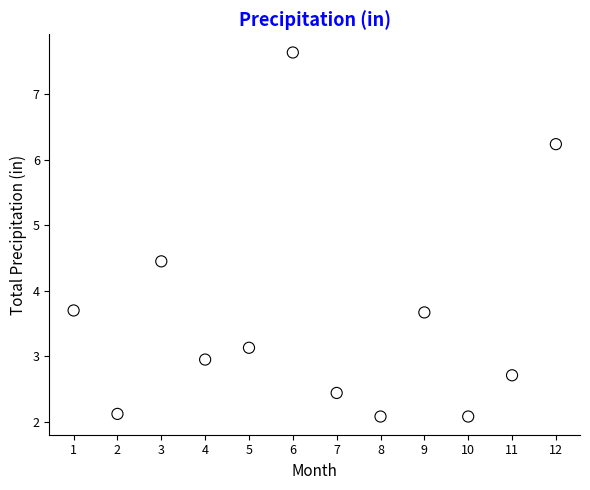

What is the average X value?

6.5